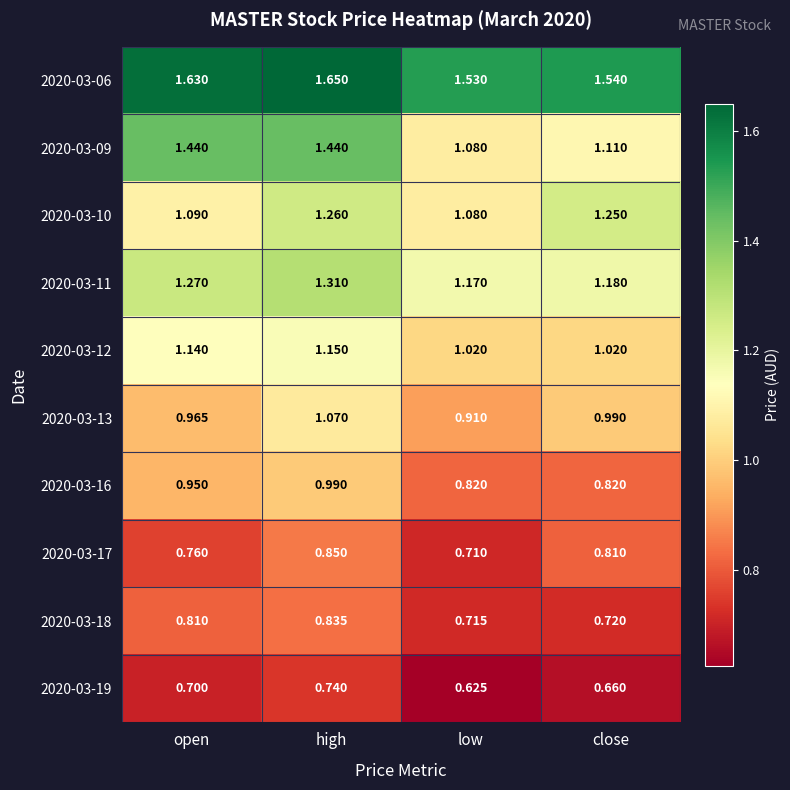

How many series are shown in this chart?

10